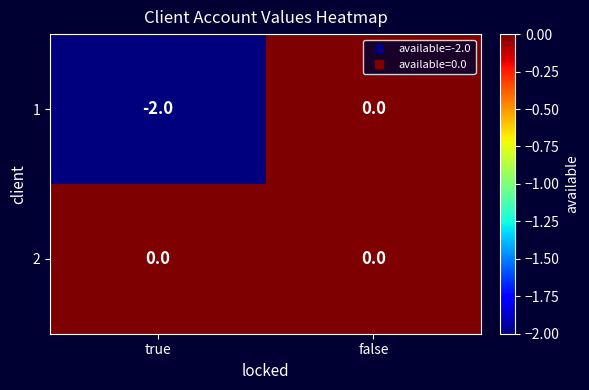

Which series has the largest range (max minus min)?

1